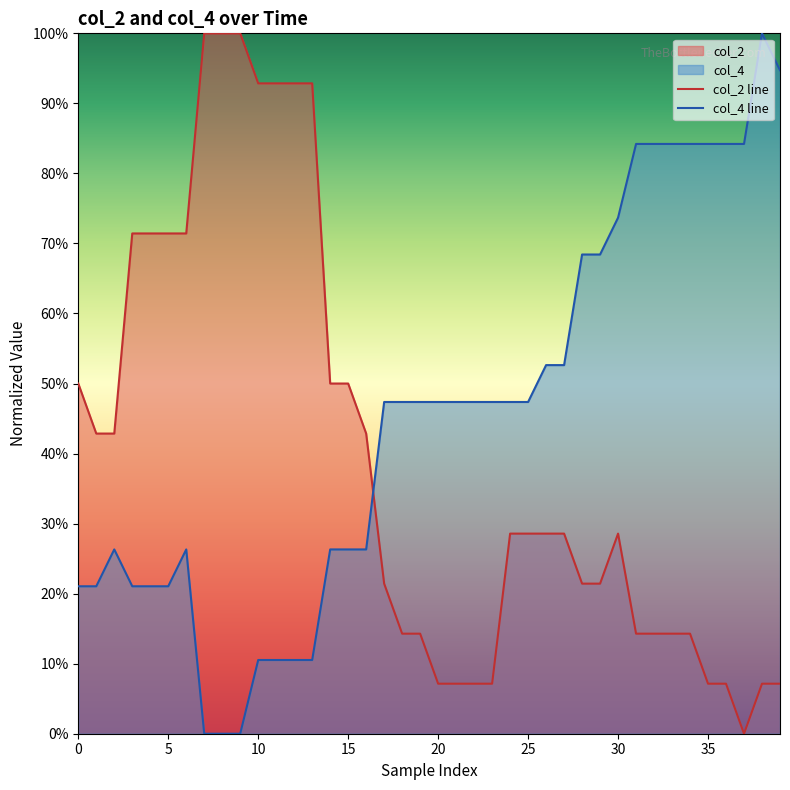

The col_4 line series shows 0.7 at 30. True or false?

True